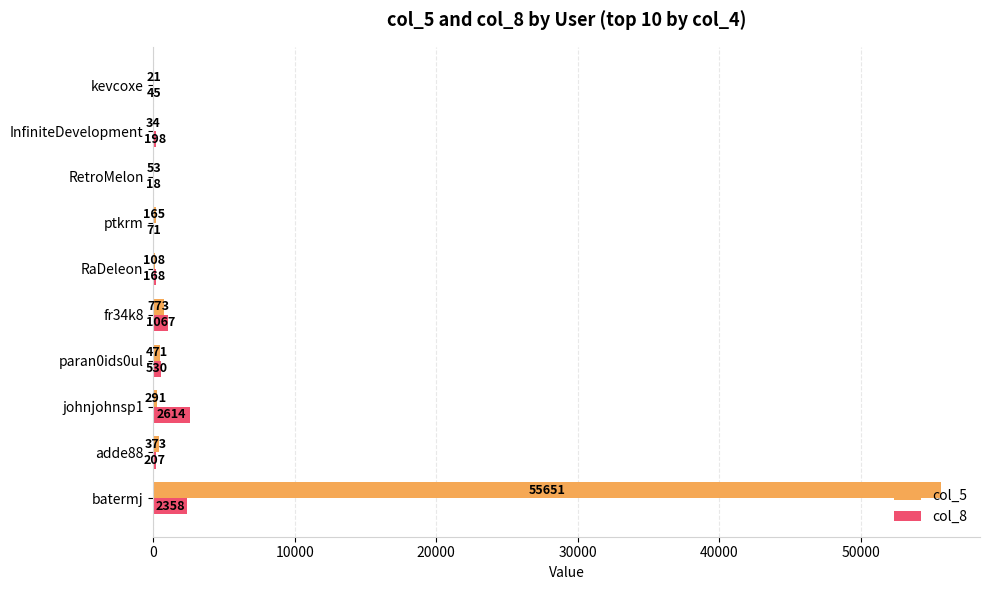

What is the sum of all col_8 values?

7276